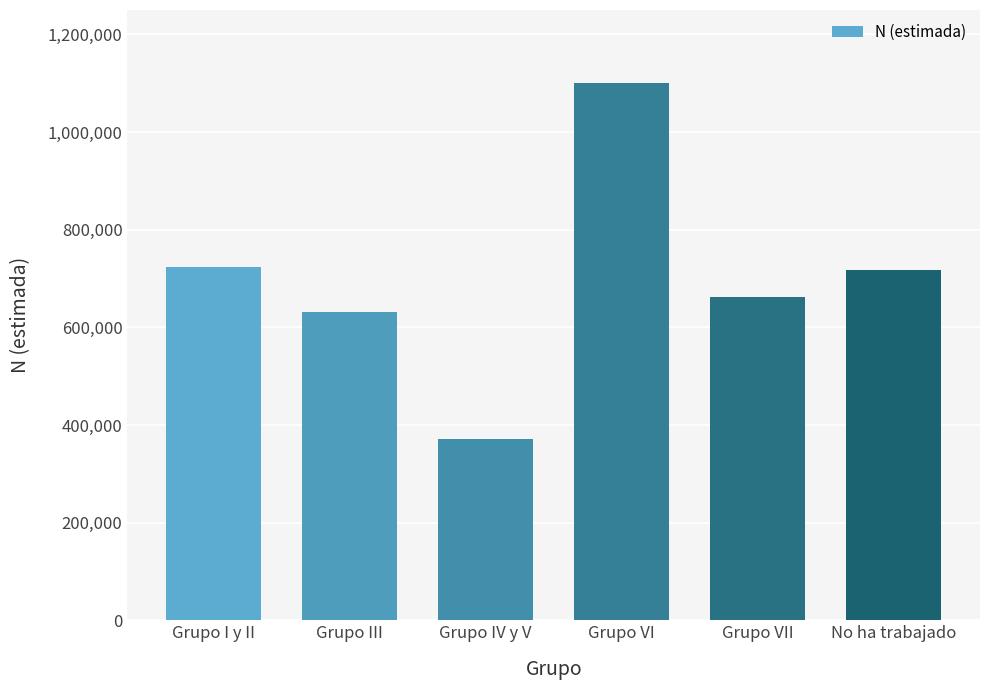

True or false: the data shows 631287 at Grupo III.

True